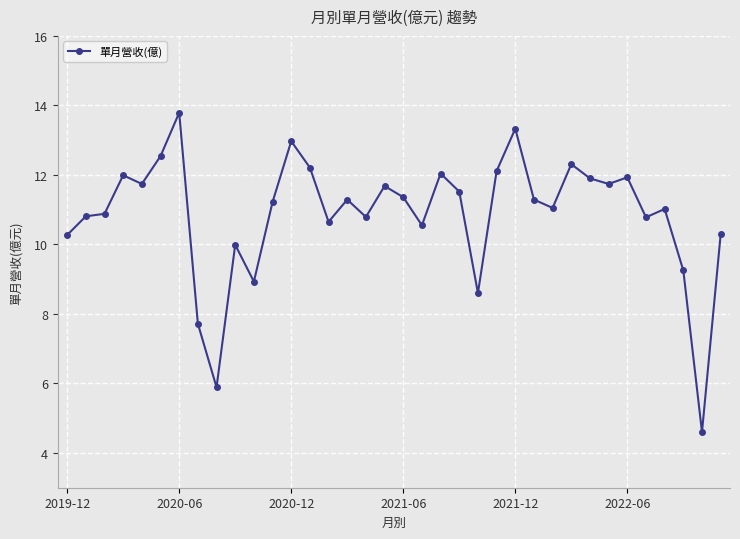

True or false: there are more than 1 points higher than both neighbors.

True